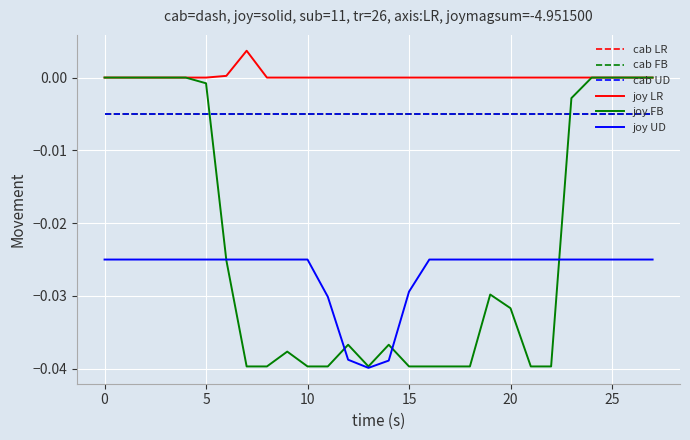

What is the label of the 1st point from the right?

27